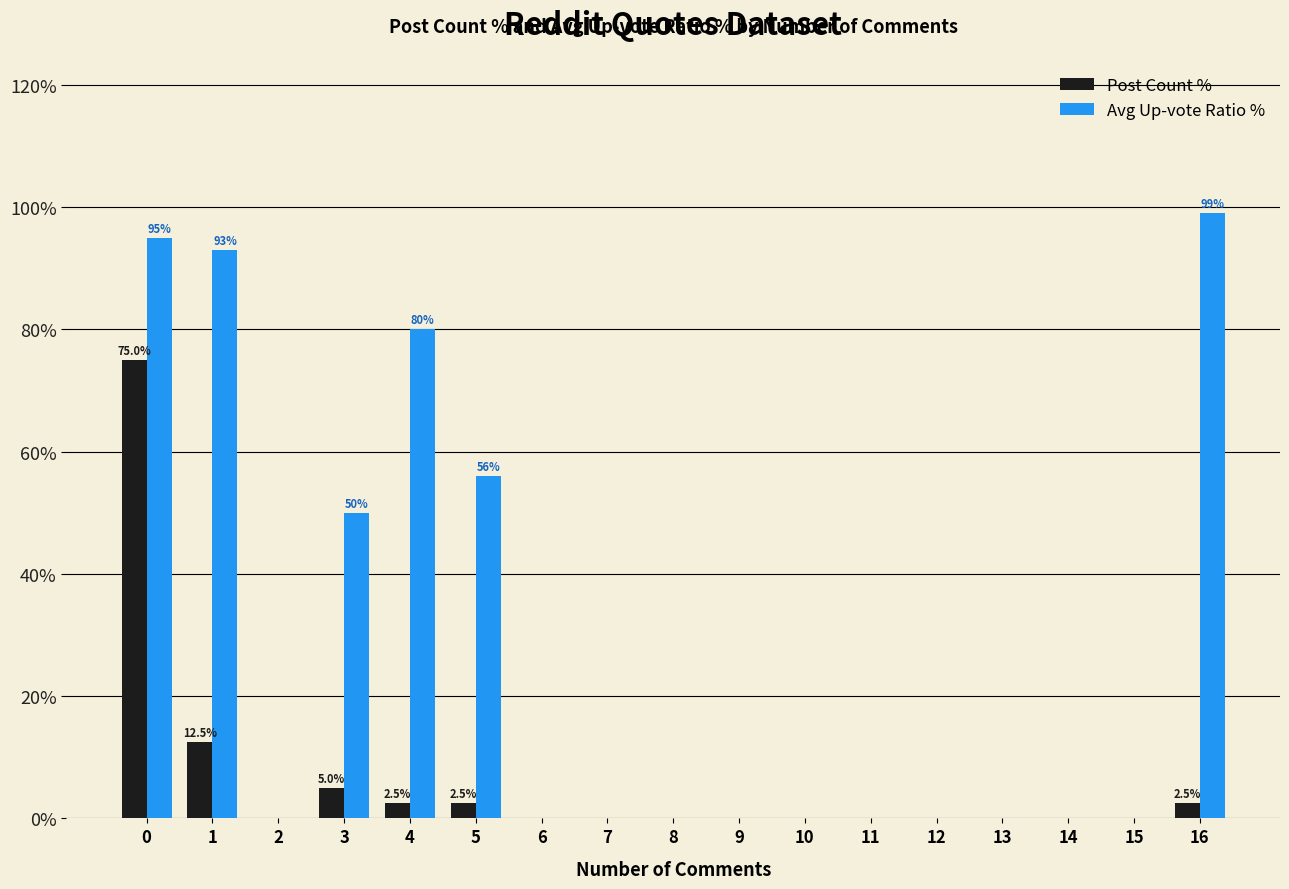

Which series has the largest total across all categories?

Avg Up-vote Ratio %